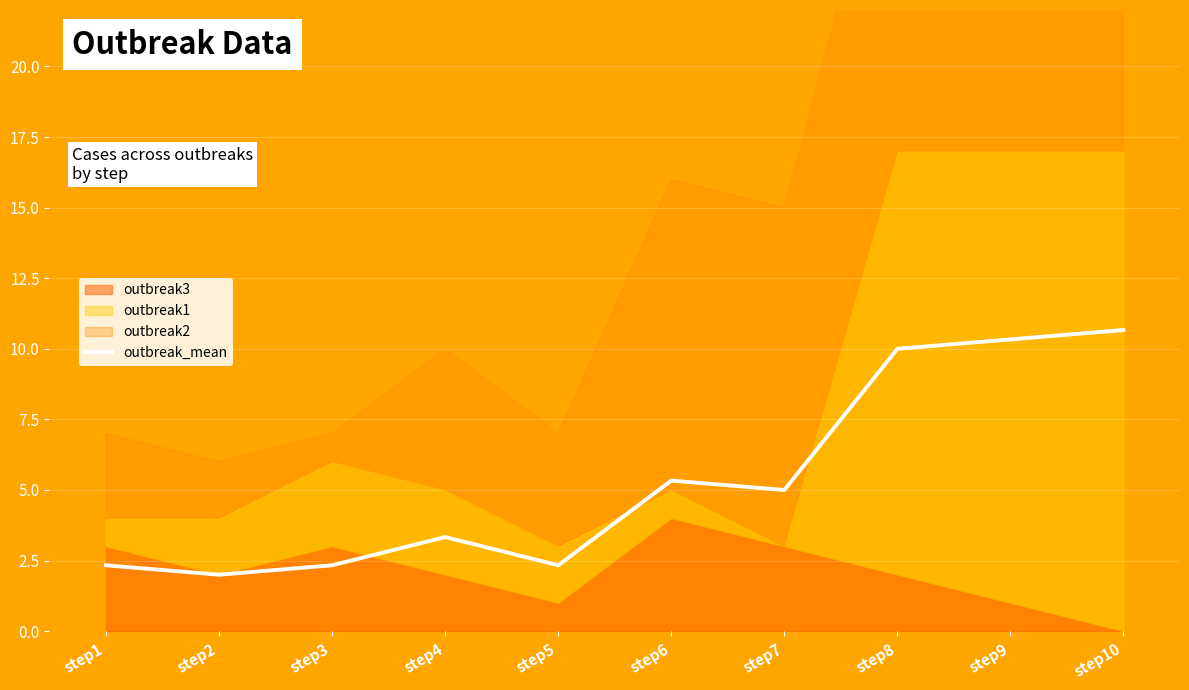

What is the change in value from step4 to step9?

+7.0